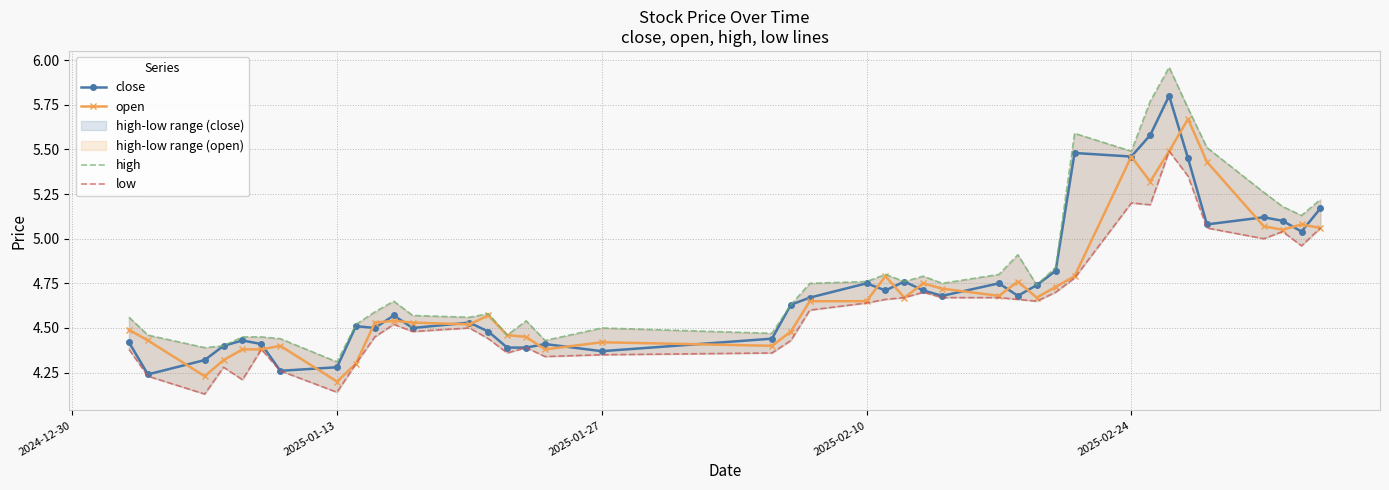

Reading left to right, what are all the values shown in this chart?

close: 4.4	4.2	4.3	4.4	4.4	4.4	4.3	4.3	4.5	4.5	4.6	4.5	4.5	4.5	4.4	4.4	4.4	4.4	4.4	4.6	4.7	4.8	4.7	4.8	4.7	4.7	4.8	4.7	4.7	4.8	5.5	5.5	5.6	5.8	5.5	5.1	5.1	5.1	5.0	5.2
open: 4.5	4.4	4.2	4.3	4.4	4.4	4.4	4.2	4.3	4.5	4.5	4.5	4.5	4.6	4.5	4.5	4.4	4.4	4.4	4.5	4.7	4.7	4.8	4.7	4.8	4.7	4.7	4.8	4.7	4.7	4.8	5.5	5.3	5.5	5.7	5.4	5.1	5.0	5.1	5.1
high: 4.6	4.5	4.4	4.4	4.5	4.5	4.4	4.3	4.5	4.6	4.7	4.6	4.6	4.6	4.5	4.5	4.4	4.5	4.5	4.6	4.8	4.8	4.8	4.8	4.8	4.8	4.8	4.9	4.7	4.8	5.6	5.5	5.8	6.0	5.7	5.5	5.3	5.2	5.1	5.2
low: 4.4	4.2	4.1	4.3	4.2	4.4	4.3	4.1	4.3	4.5	4.5	4.5	4.5	4.4	4.4	4.4	4.3	4.3	4.4	4.4	4.6	4.6	4.7	4.7	4.7	4.7	4.7	4.7	4.7	4.7	4.8	5.2	5.2	5.5	5.3	5.1	5.0	5.0	5.0	5.1